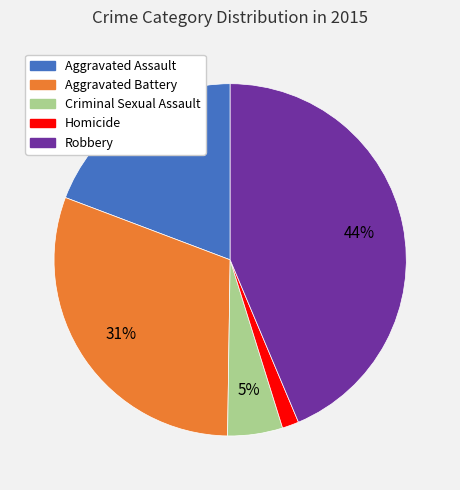

Do Homicide and Robbery together represent more than half of the pie?

No